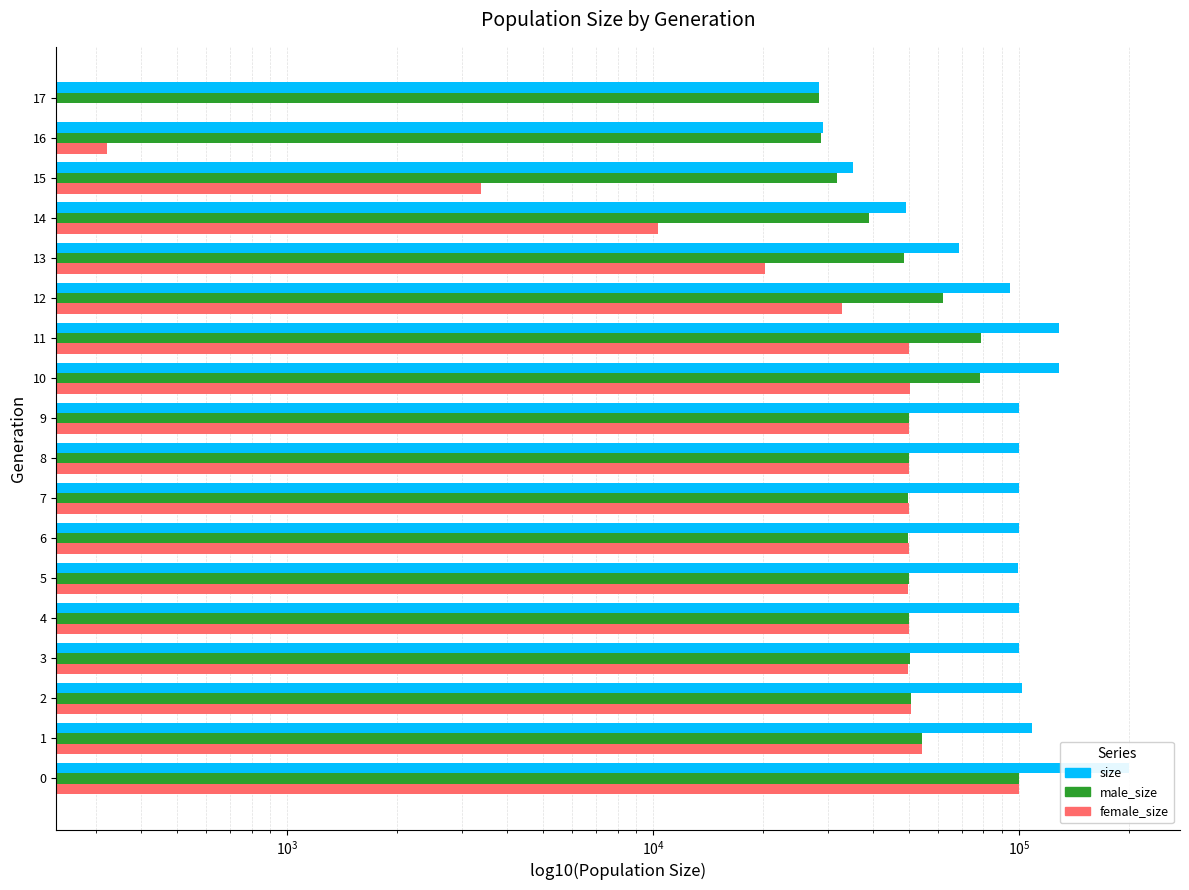

True or false: female_size has a value of 32914 at 12.

True